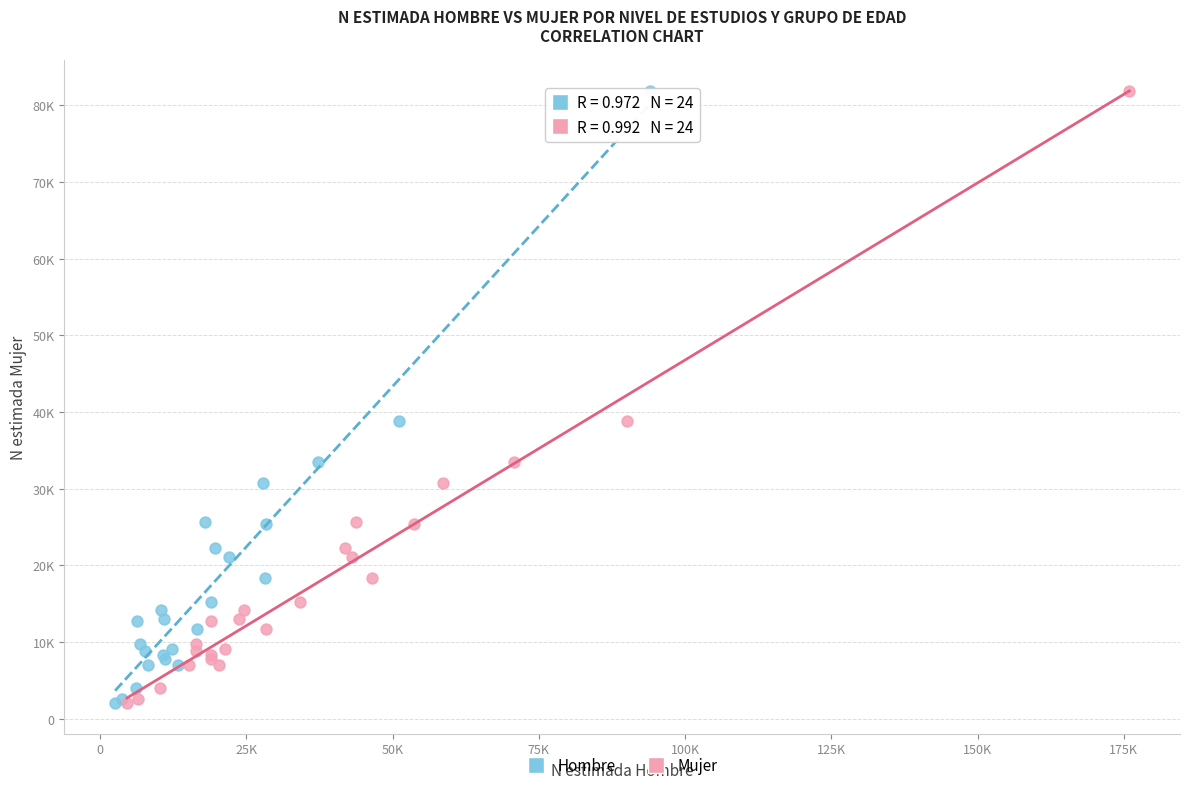

What are all the series names shown in the legend?

Hombre, Mujer